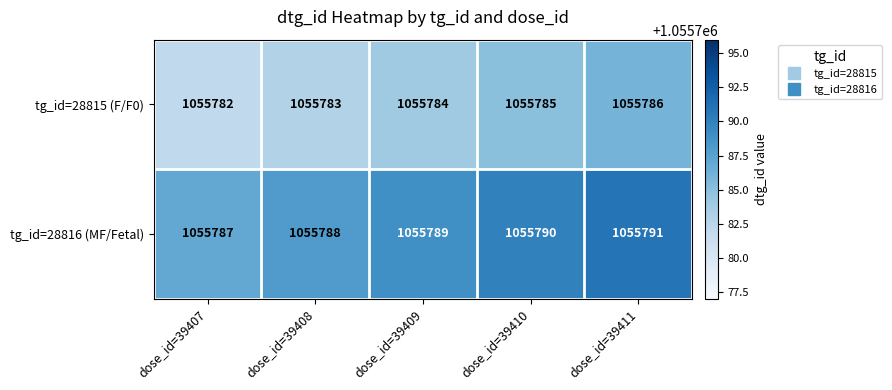

At which category does the chart reach its minimum across all series?

dose_id=39407